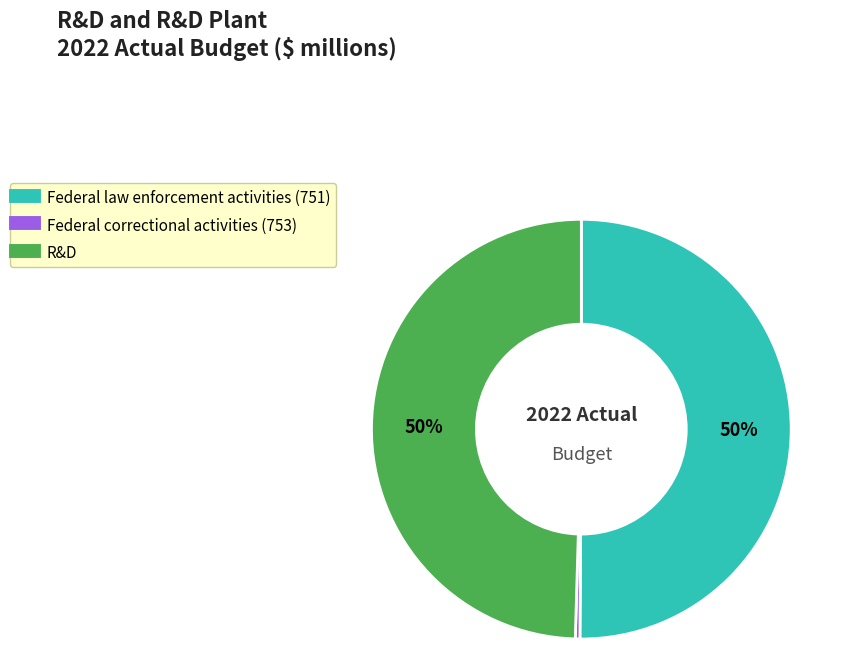

Approximately how many times larger is the value at R&D compared to Federal correctional activities (753)?

140.2